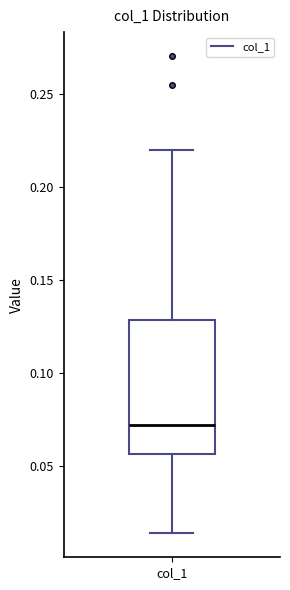

Transcribe this box plot: give where the median line is, the range the box spans, and where the two whiskers end, as read against the y-axis. The values are not printed on the chart, so give them approximately, as read against the axis.

median 0.070, box 0.055 to 0.130, whiskers 0.015 to 0.220